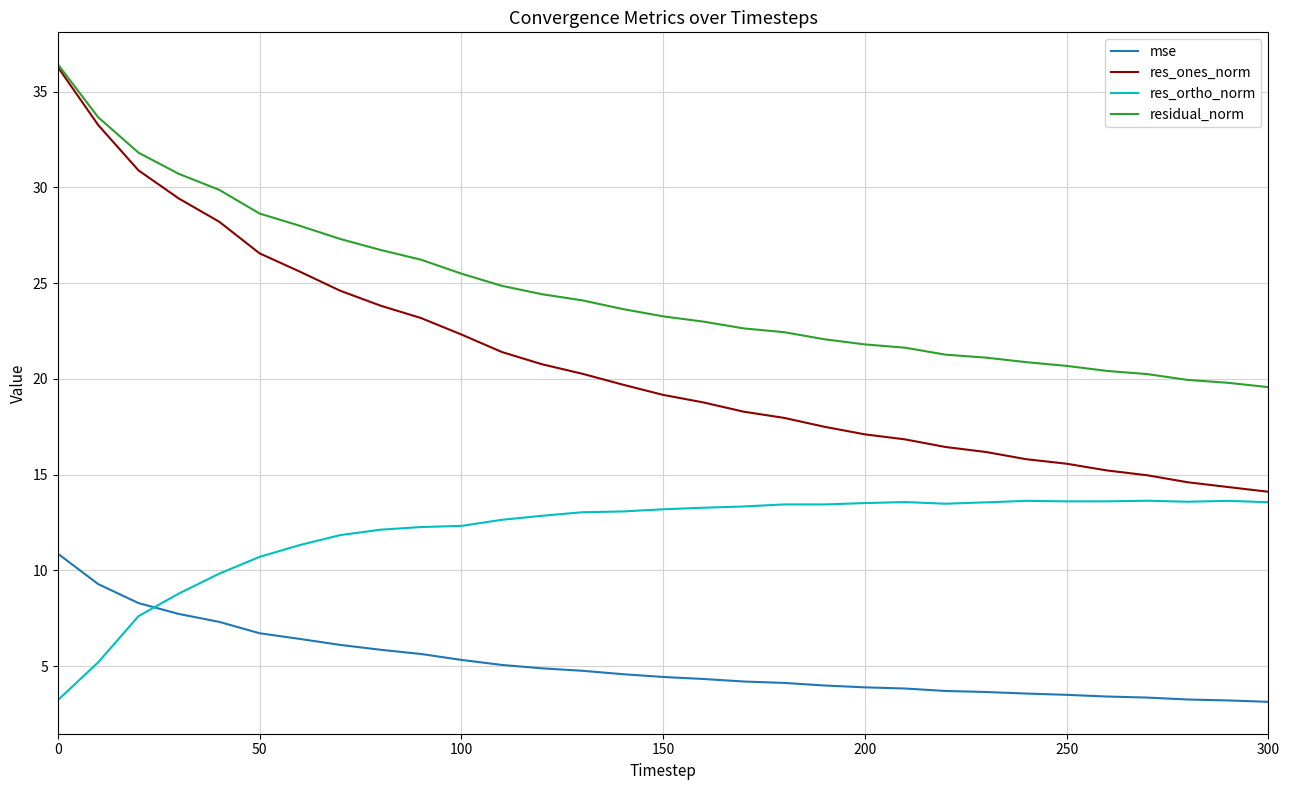

True or false: mse and res_ortho_norm cross at least once.

True